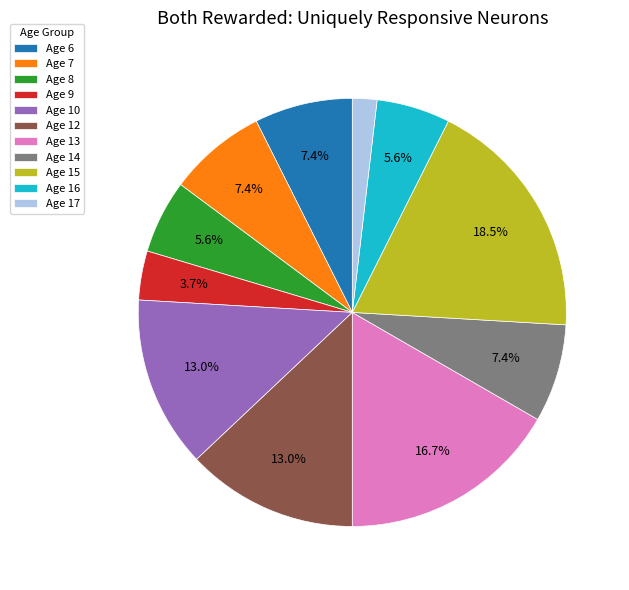

Is there any slice that represents more than half of the pie?

No